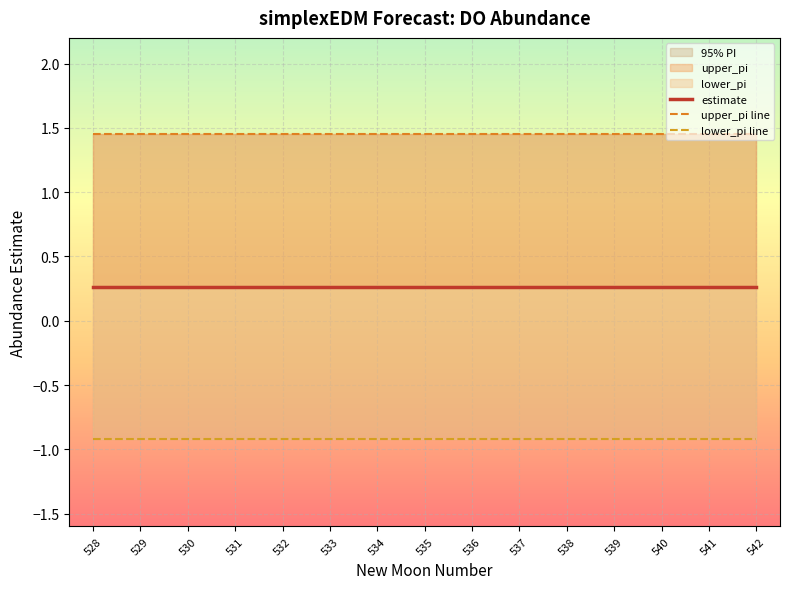

True or false: lower_pi line and estimate intersect in this chart.

False